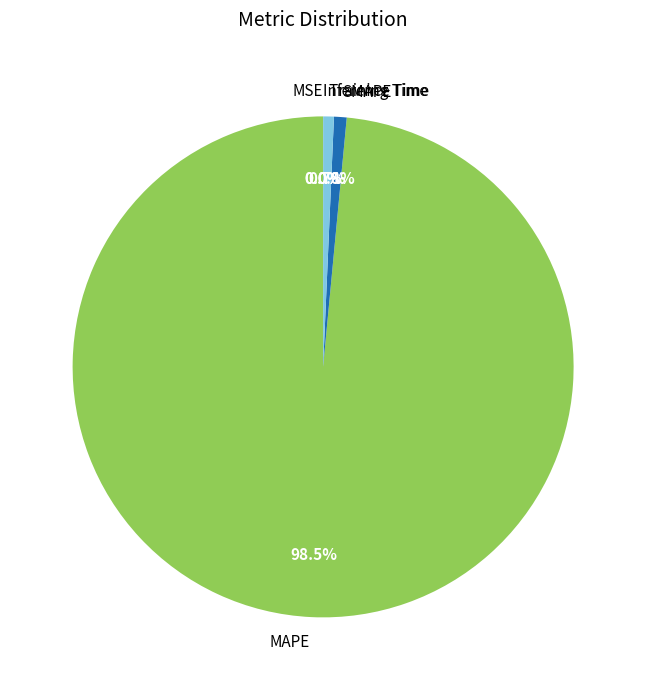

To the nearest percent, what is the average slice percentage?

20%